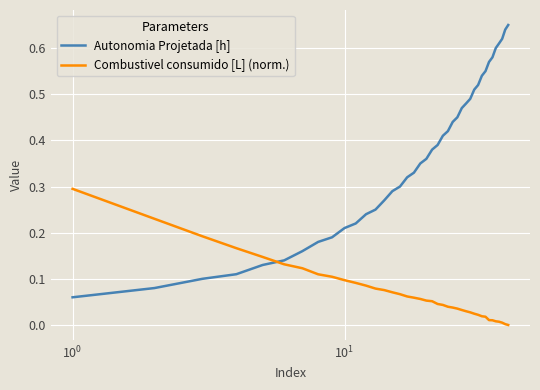

Does the chart display data point markers on the line(s)?

No